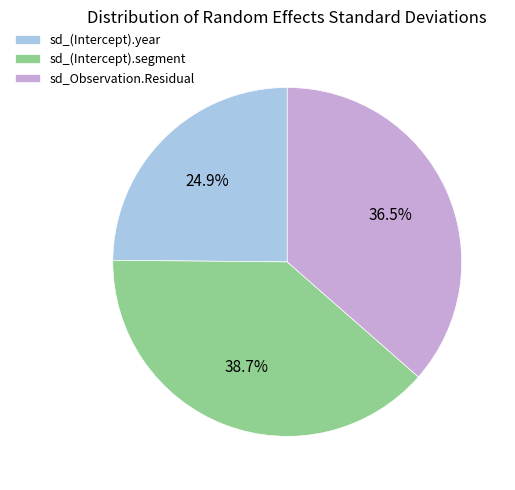

To the nearest percent, what is the difference between the largest and smallest slice percentages?

14%